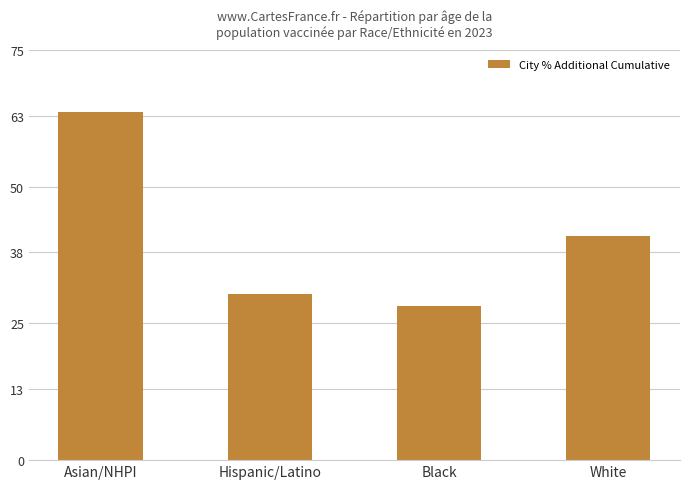

What is the maximum value shown in the chart?

63.7